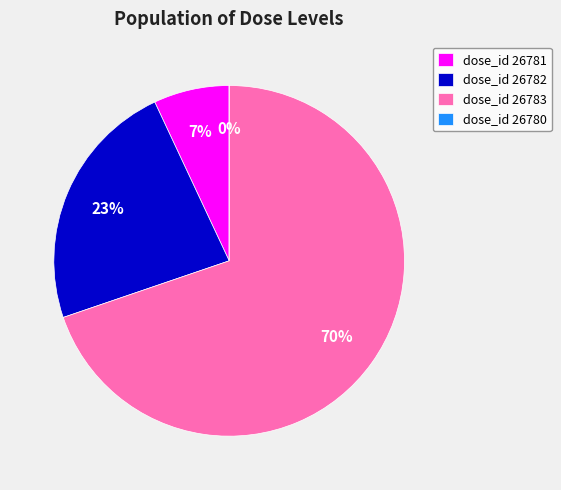

To the nearest percent, what is the average slice percentage?

25%